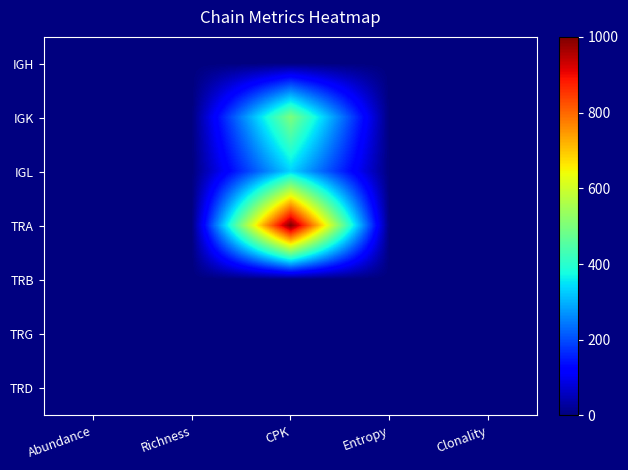

Reading left to right, transcribe all the data shown in this chart.

IGH: Abundance=0.0	Richness=0.0	CPK=0.0	Entropy=0.0	Clonality=0.0
IGK: Abundance=2.0	Richness=1.0	CPK=500.0	Entropy=0.0	Clonality=0.0
IGL: Abundance=3.0	Richness=1.0	CPK=333.0	Entropy=0.0	Clonality=0.0
TRA: Abundance=2.0	Richness=2.0	CPK=1000.0	Entropy=0.7	Clonality=0.0
TRB: Abundance=0.0	Richness=0.0	CPK=0.0	Entropy=0.0	Clonality=1.0
TRG: Abundance=0.0	Richness=0.0	CPK=0.0	Entropy=0.0	Clonality=1.0
TRD: Abundance=0.0	Richness=0.0	CPK=0.0	Entropy=0.0	Clonality=1.0